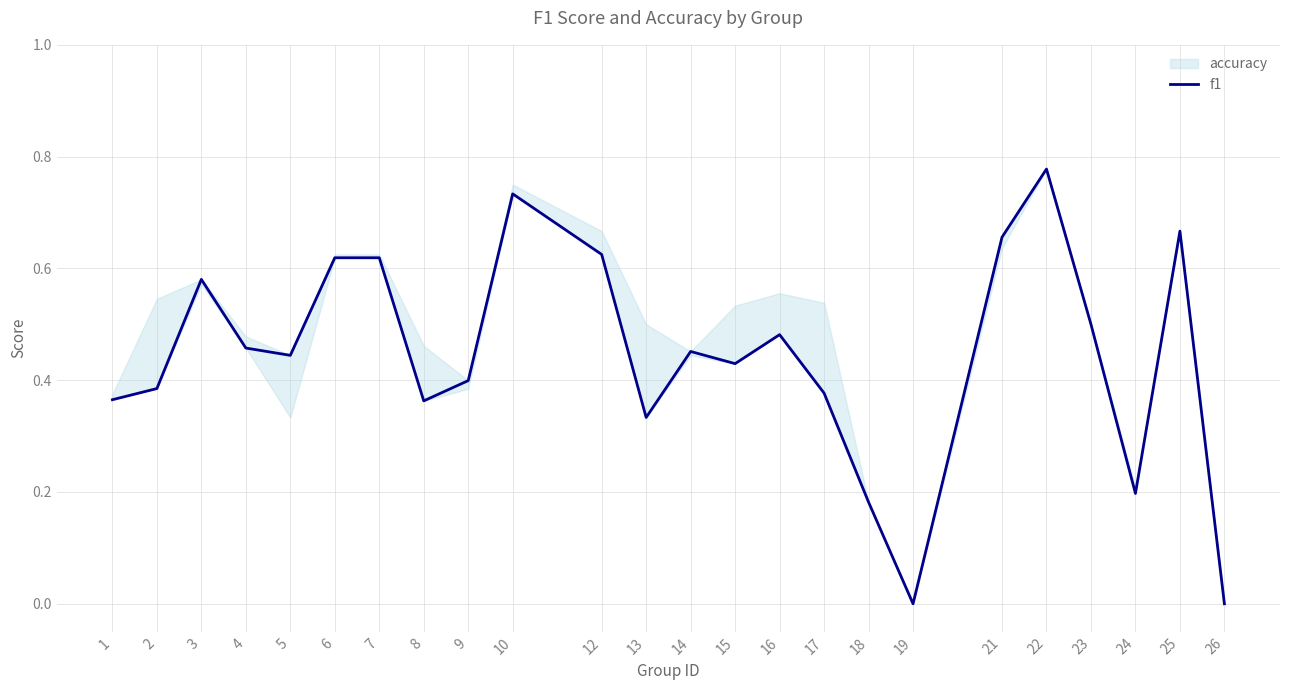

What is the value of the 17th point from the left?

0.2